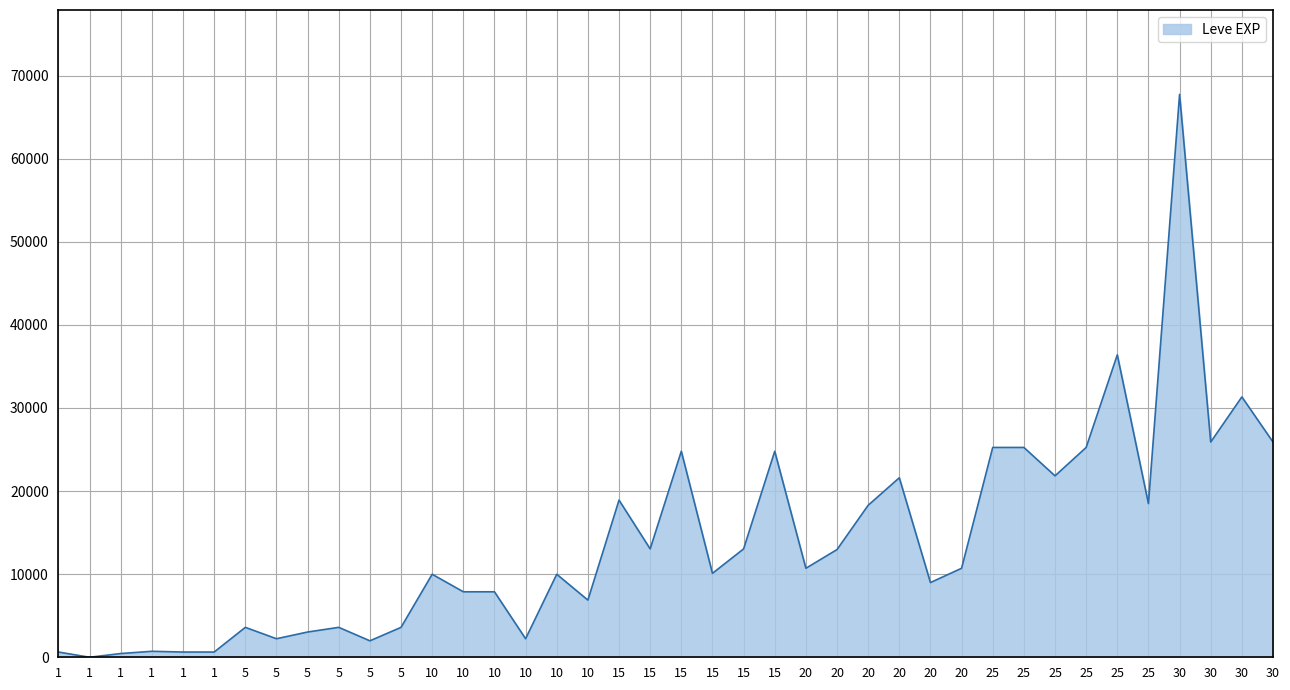

What is the change in value from 5 to 20?

+19370